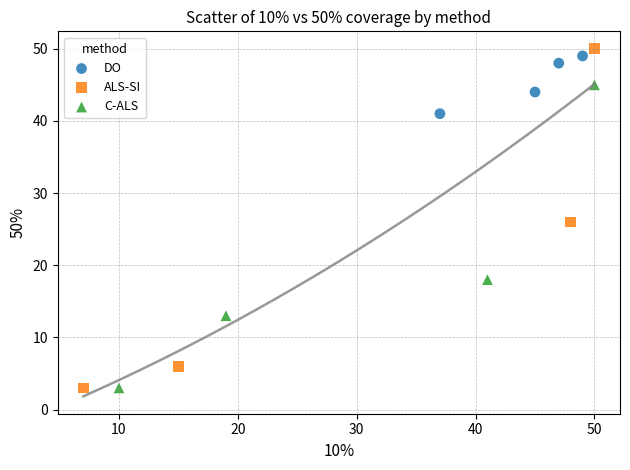

Which series contains the highest Y value?

ALS-SI